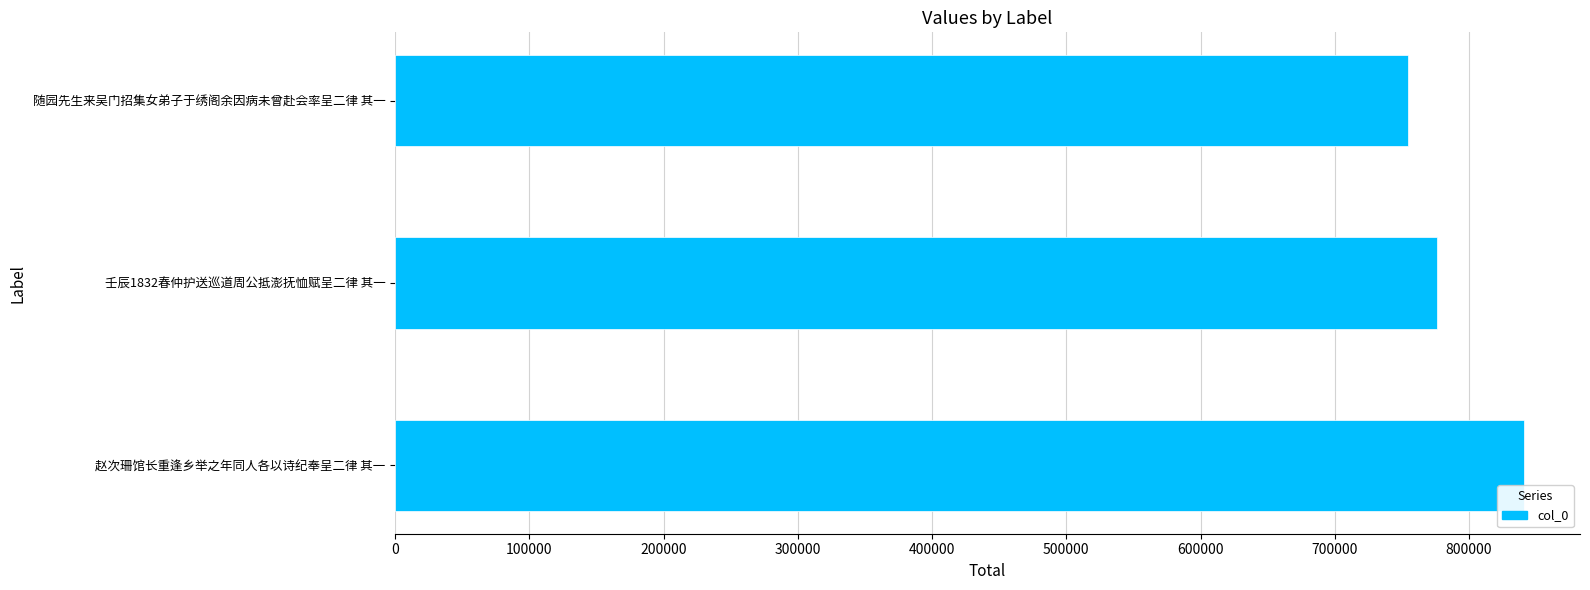

Reading top to bottom, what are all the values shown in this chart?

随园先生来吴门招集女弟子于绣阁余因病未曾赴会率呈二律 其一=754622	壬辰1832春仲护送巡道周公抵澎抚恤赋呈二律 其一=775835	赵次珊馆长重逢乡举之年同人各以诗纪奉呈二律 其一=840634